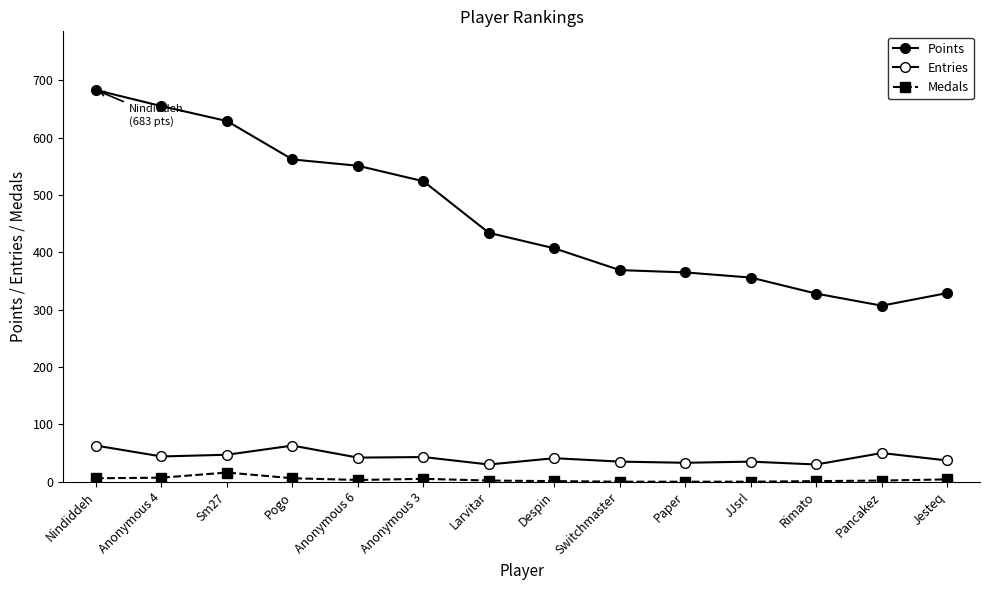

Reading left to right, extract all data points from this chart.

Points: 683	655	629	562	551	524	434	407	369	365	356	328	307	329
Entries: 63	44	47	63	42	43	30	41	35	33	35	30	50	37
Medals: 6	7	16	6	3	5	2	1	0	0	0	1	2	4